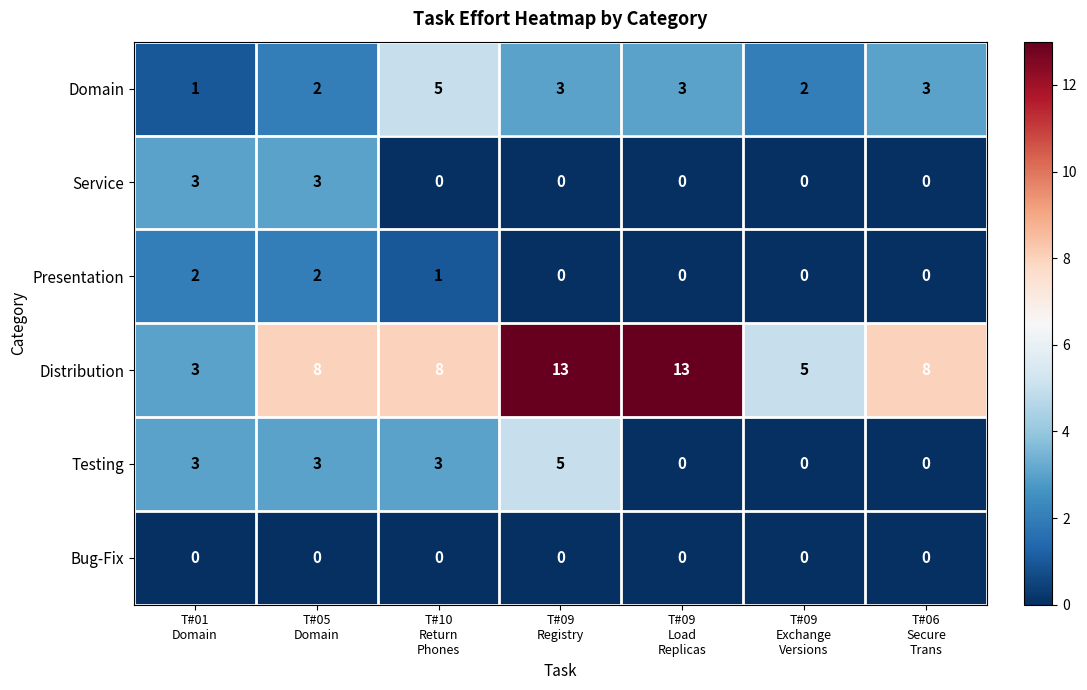

Which series has the largest total across all categories?

Distribution